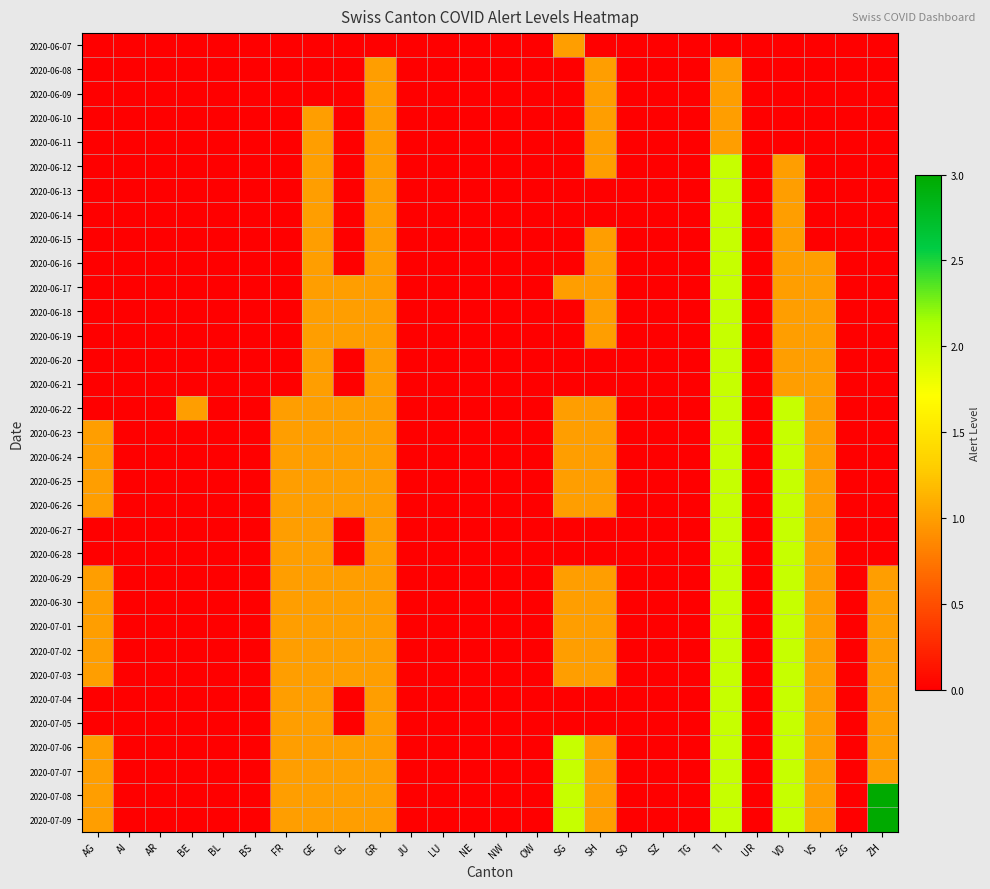

At which category is the sum across all series the highest?

TI